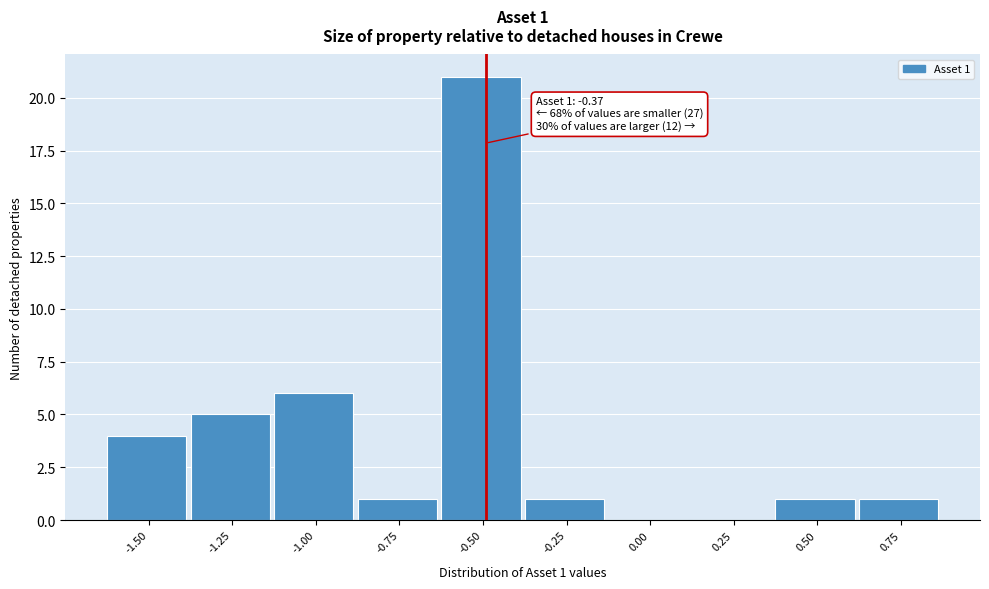

Reading left to right, list all the values displayed in this chart.

-1.50=4	-1.25=5	-1.00=6	-0.75=1	-0.50=21	-0.25=1	0.00=0	0.25=0	0.50=1	0.75=1